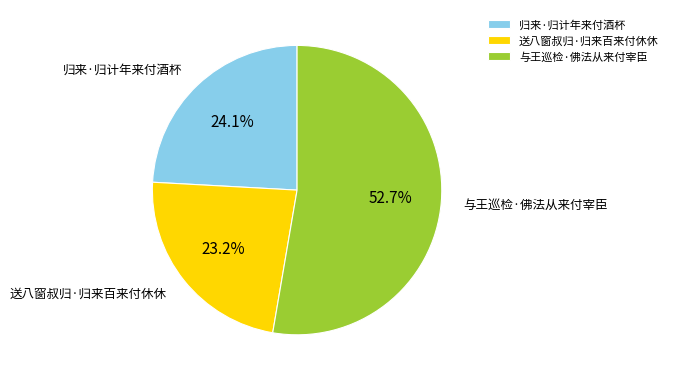

Which slice is the smallest?

送八窗叔归·归来百来付休休